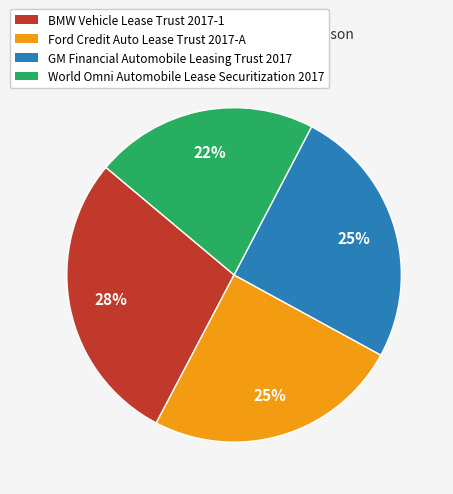

Does any single category account for the majority?

No